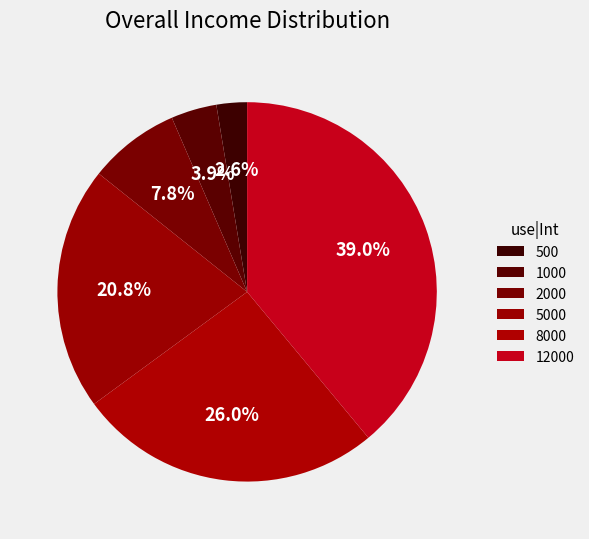

Approximately how many times larger is the value at 12000 compared to 1000?

10.0